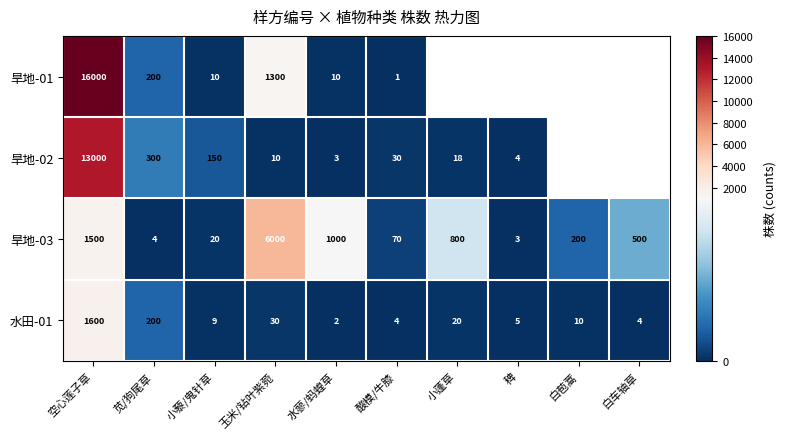

True or false: 旱地-02 has a value of 4 at 稗.

True